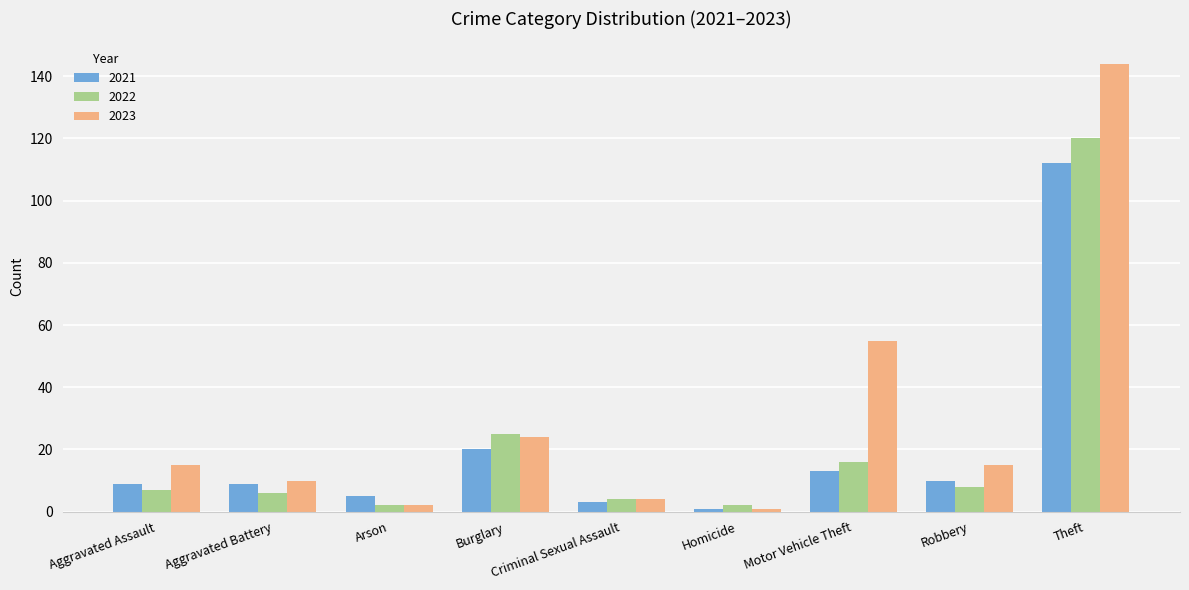

Which category has the highest value in the 2021 series?

Theft